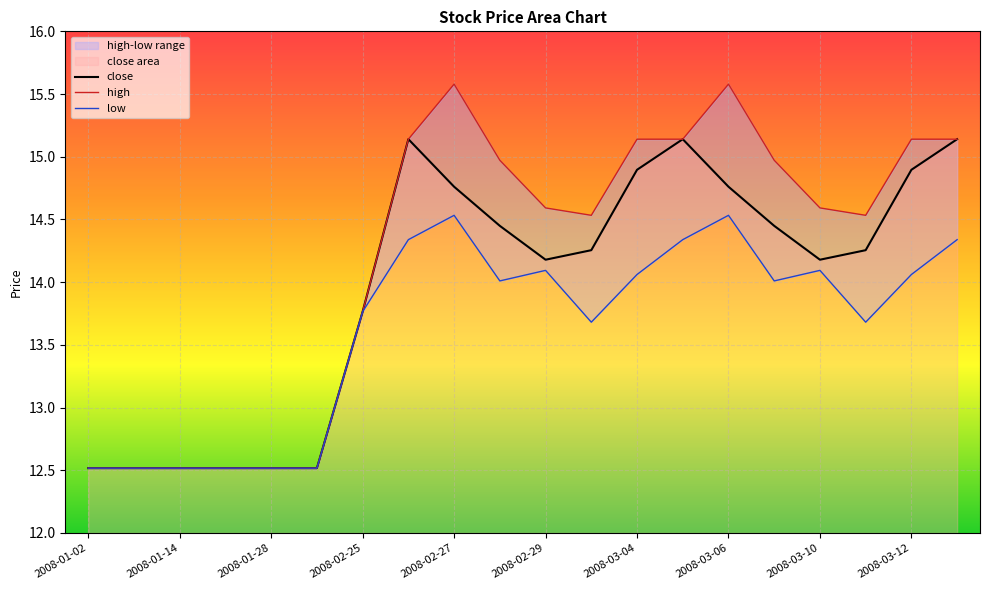

The value of low at 2008-01-28 is 12.5. True or false?

True